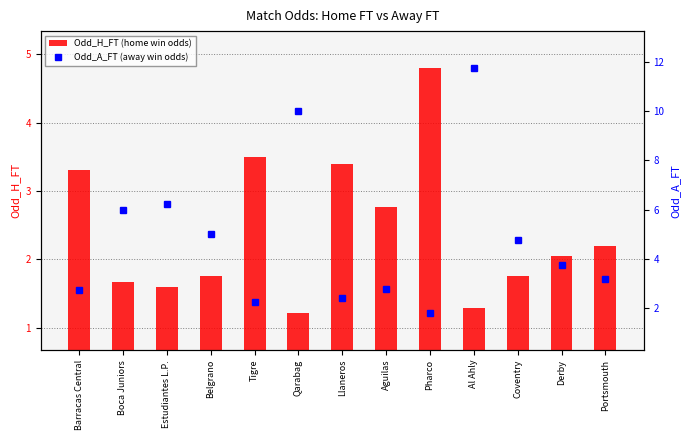

The value of Odd_A_FT (away win odds) at Tigre is 2.2. True or false?

True